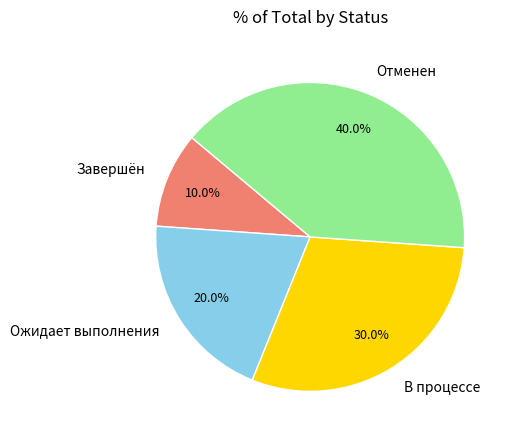

Do Отменен and В процессе together represent more than half of the pie?

Yes